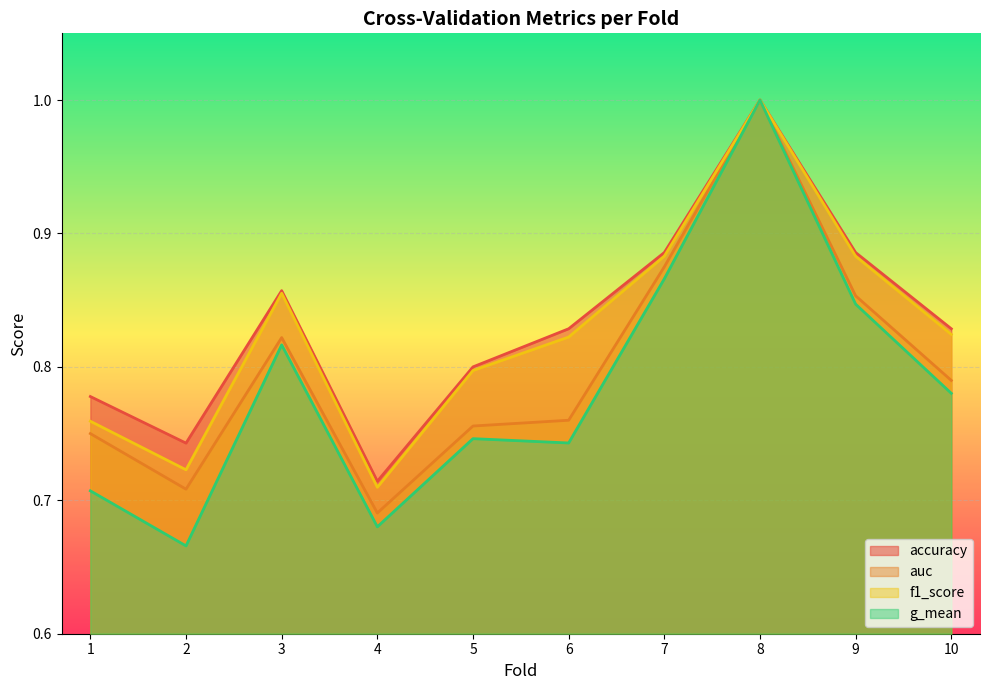

The auc series shows 0.7 at 2. True or false?

True